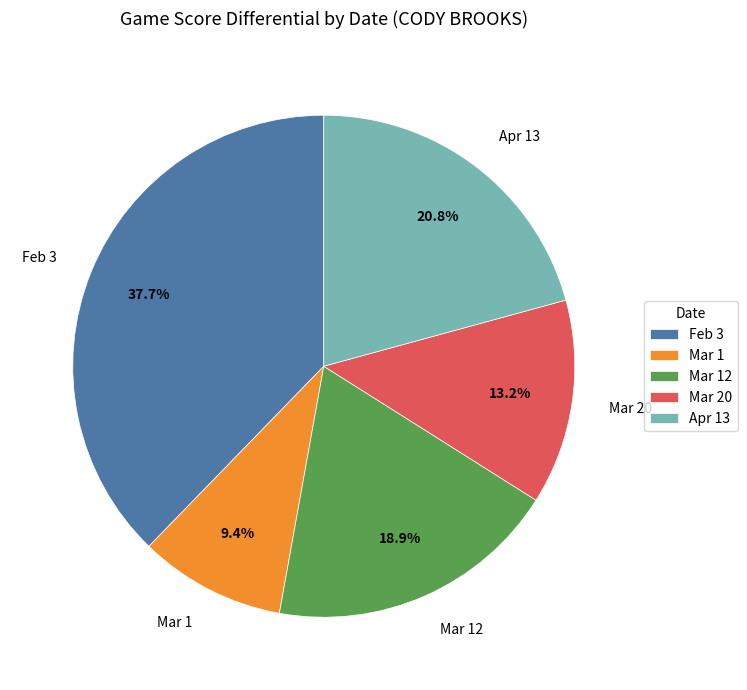

Is it true that Mar 1 is 9% of the pie?

True